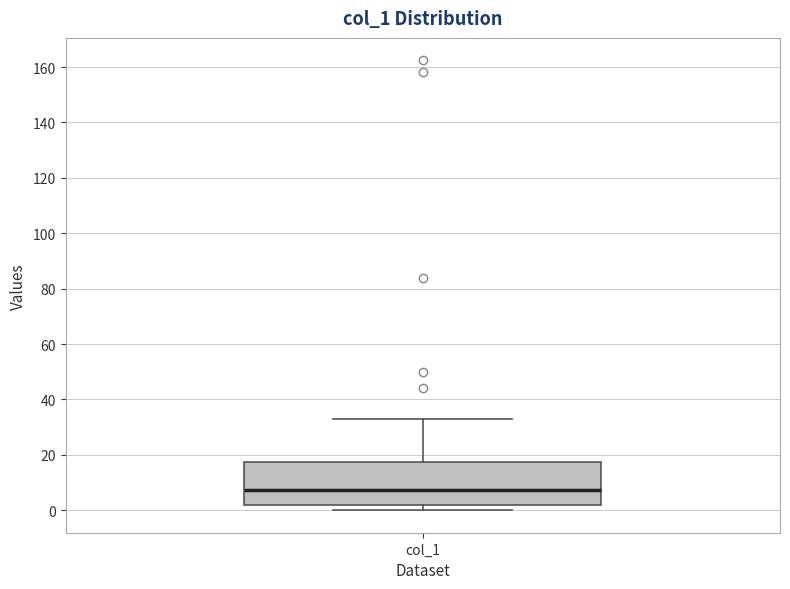

Where does the upper whisker of the box for col_1 end on the y-axis? The values are not printed on the chart, so give them approximately, as read against the axis.

32